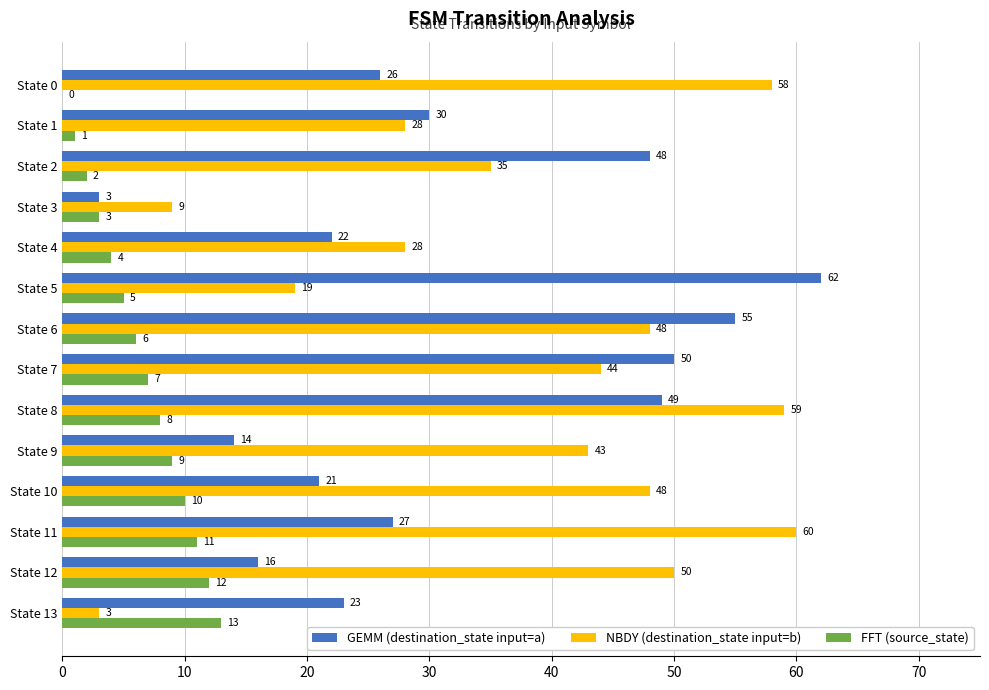

At which category is the sum across all series the highest?

State 8